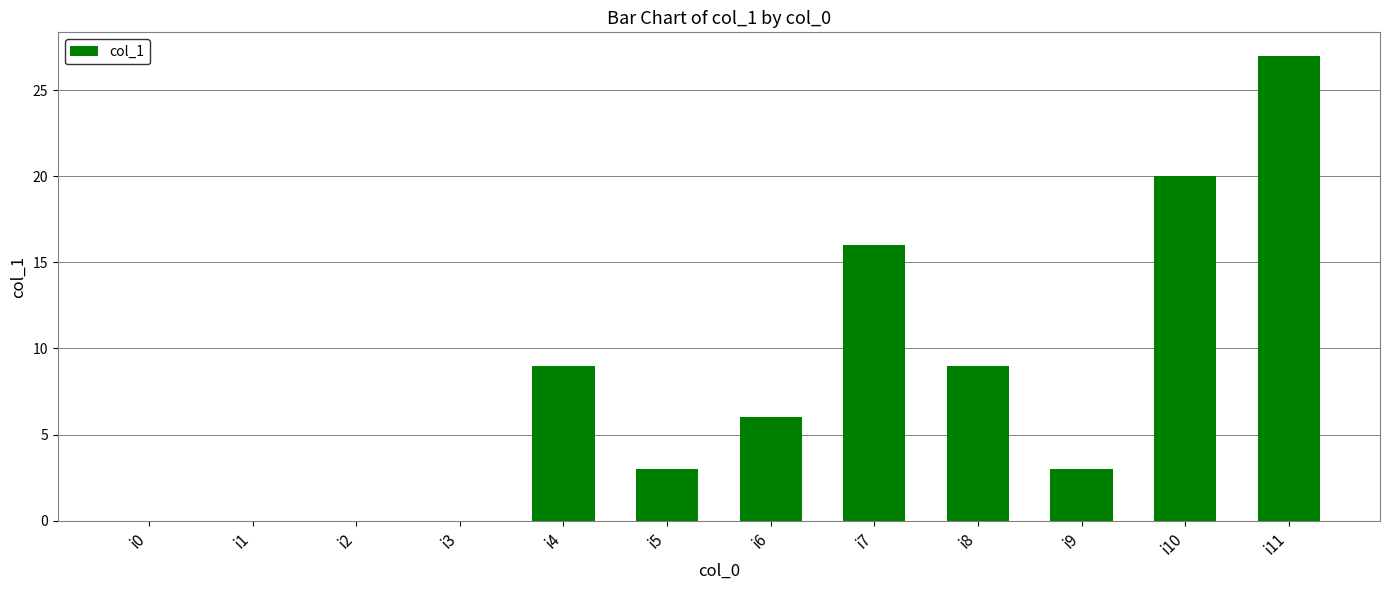

Are the bars horizontal?

No